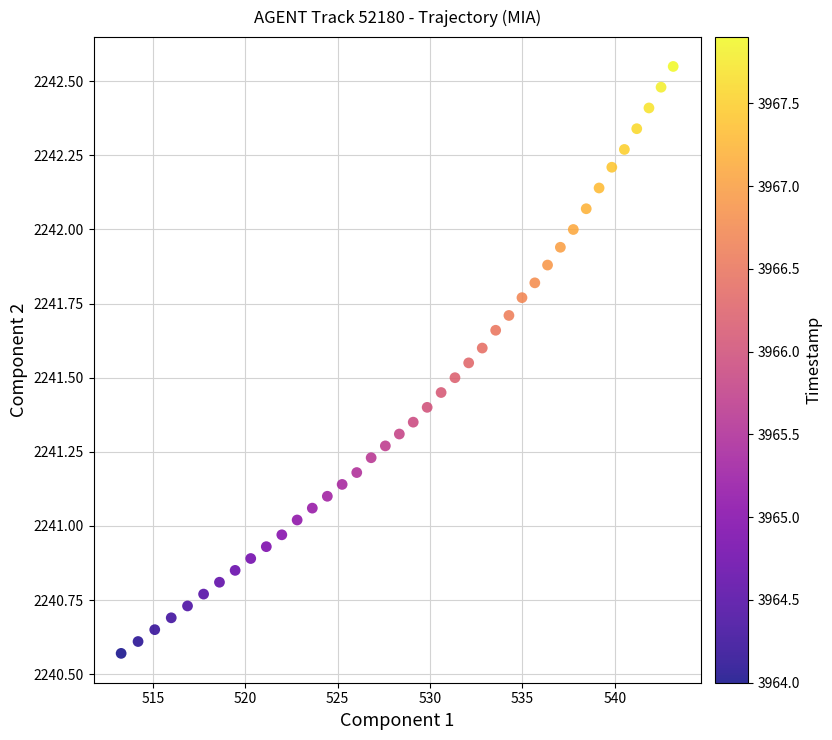

What is the range of Y values (max minus min)?

2.0